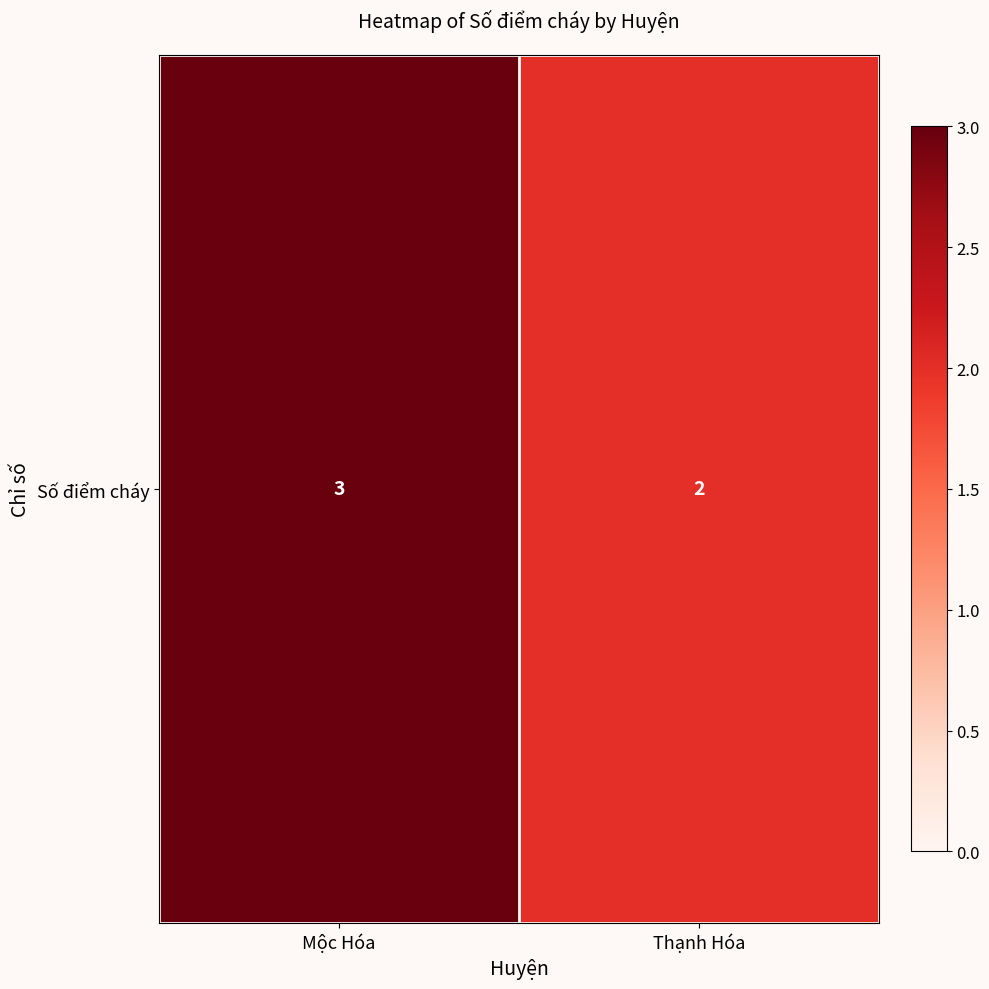

Reading left to right, list all the values displayed in this chart.

Mộc Hóa=3	Thạnh Hóa=2